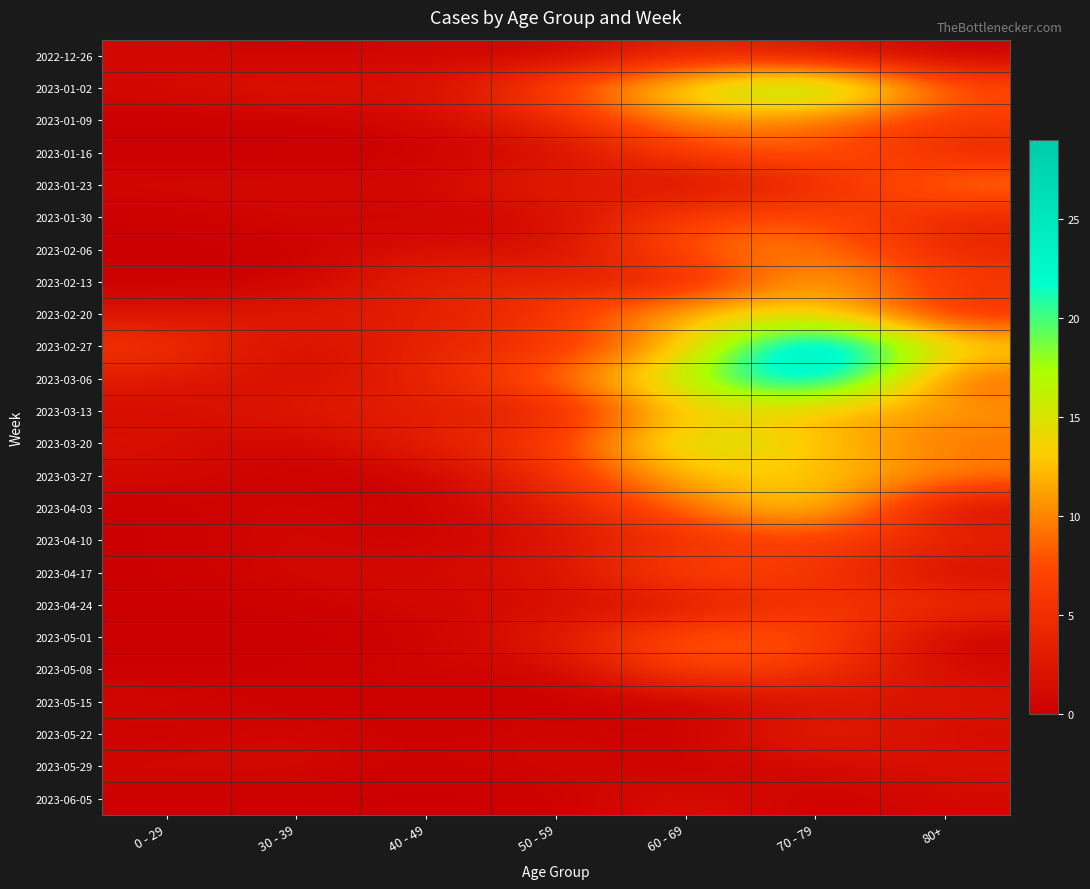

Which has a higher value, 70 - 79 or 80+?

70 - 79